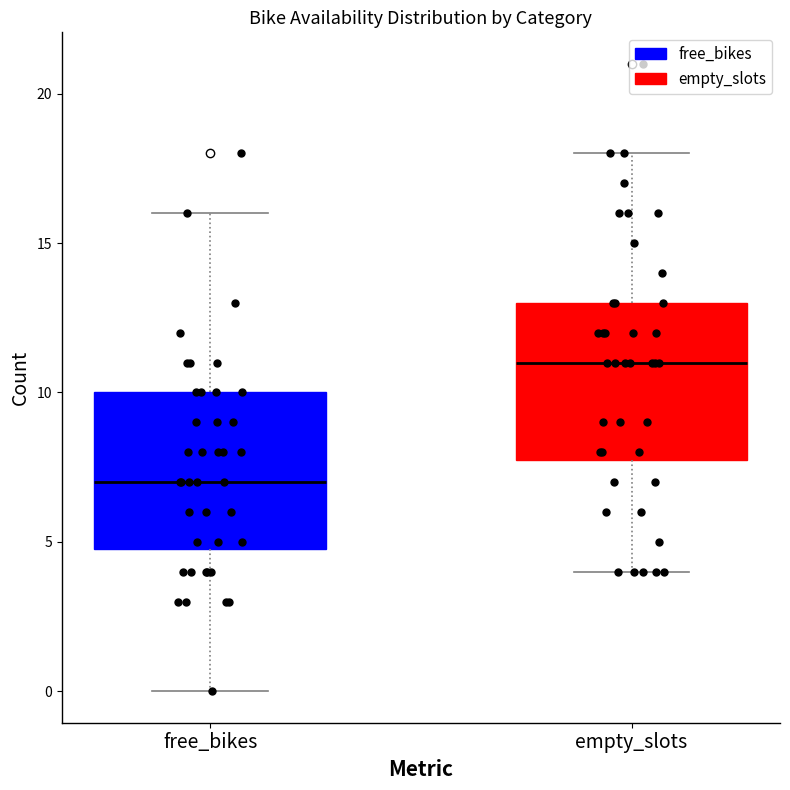

Which box's median line is the lowest?

free_bikes